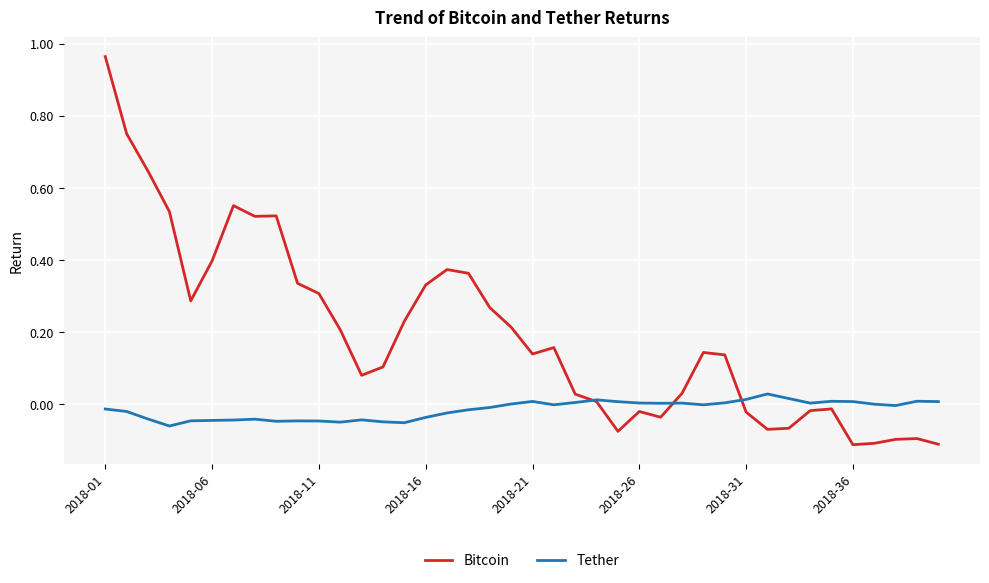

Rank the series by their average value, from highest to lowest.

Bitcoin, Tether